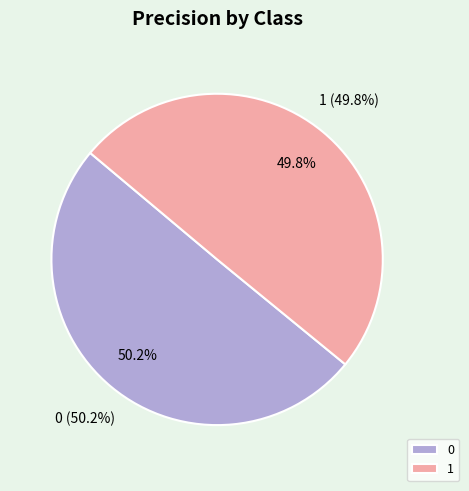

What portion of the pie excludes 1?

50.2%